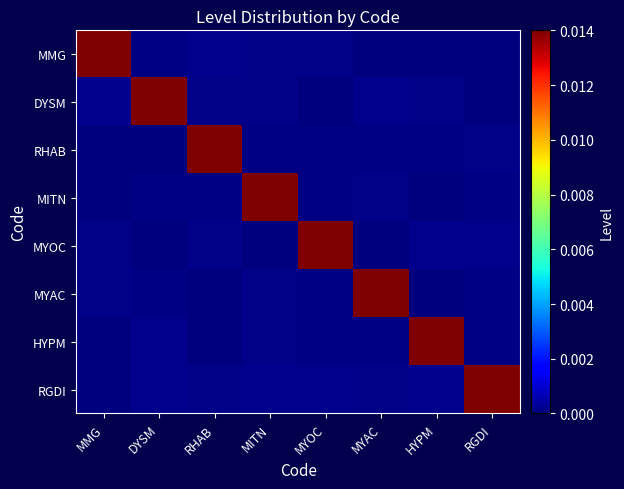

Which has a higher value, HYPM or RGDI?

HYPM